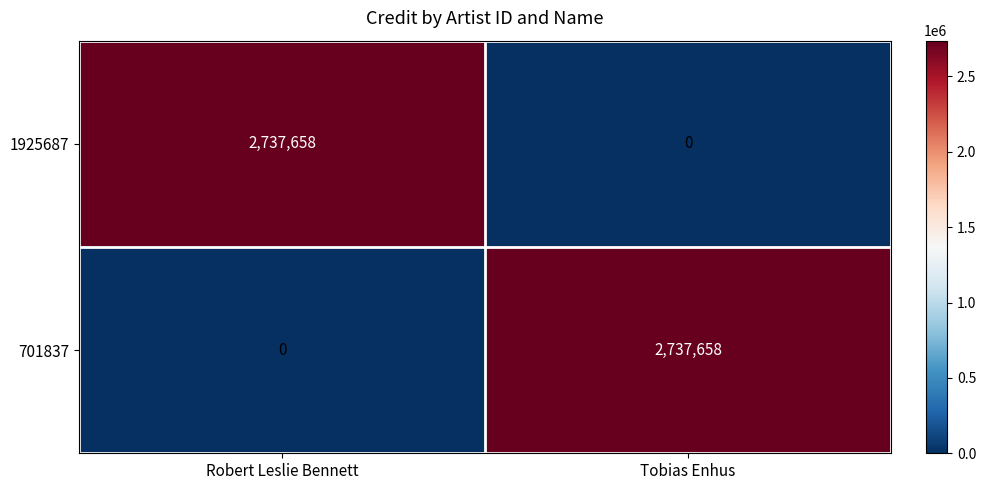

List the labels in order of 701837 value, largest first.

Tobias Enhus, Robert Leslie Bennett